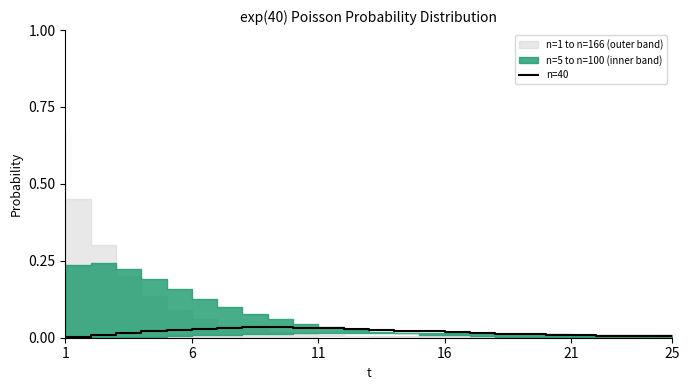

The value at 25 is 0.0. True or false?

False